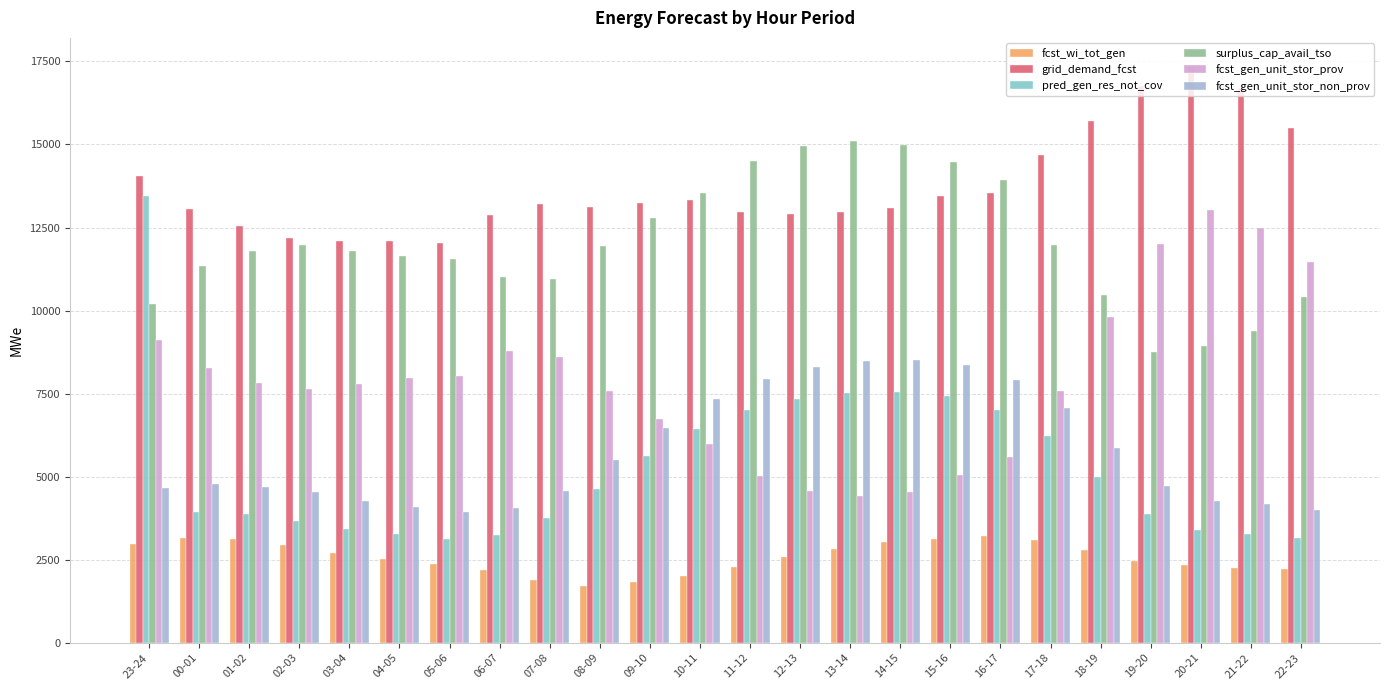

The value of grid_demand_fcst at 04-05 is 4721. True or false?

False